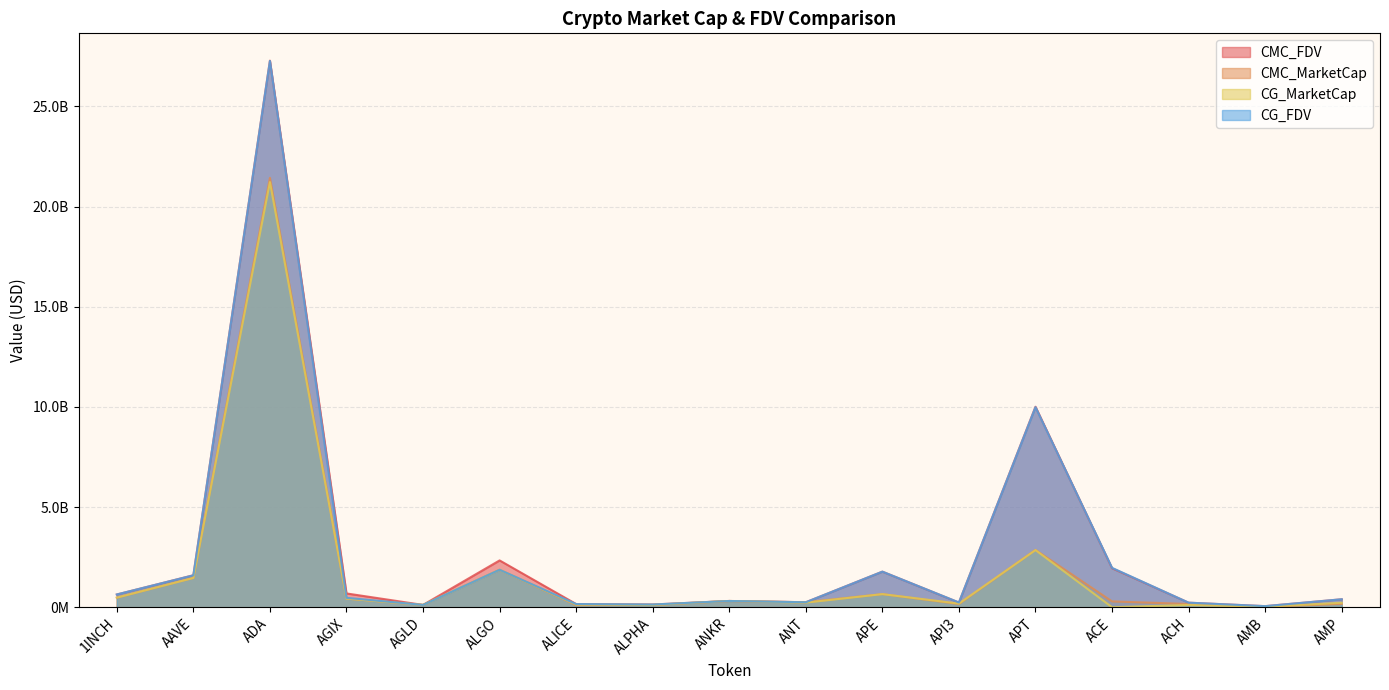

Count the number of categories in the chart.

17